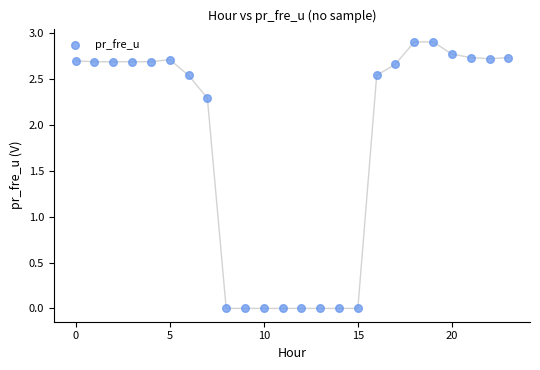

What is the range of Y values (max minus min)?

2.9